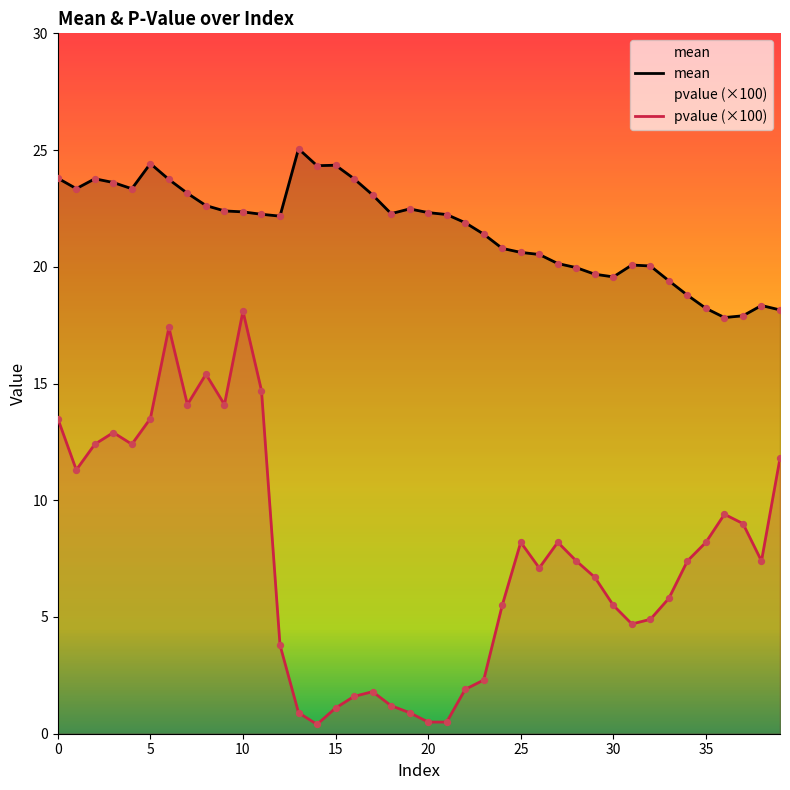

What are all the series names shown in the legend?

mean, pvalue (×100)